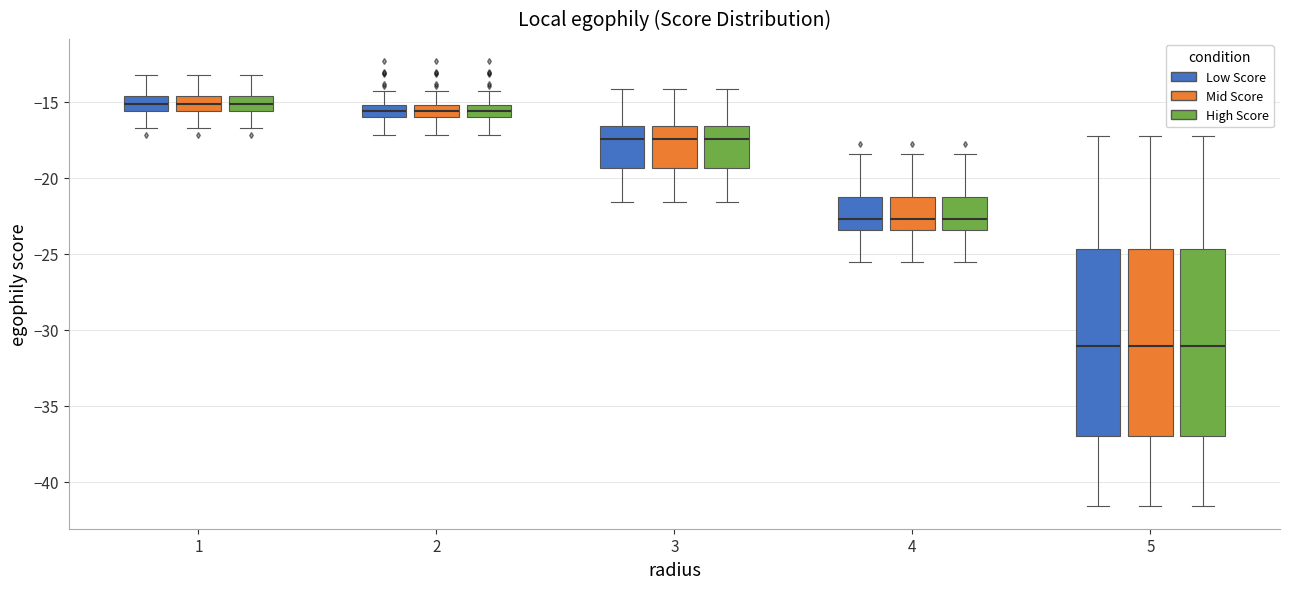

Reading left to right, transcribe this box plot: for each box, give where its median line is, the range the box spans, and where its two whiskers end, as read against the y-axis. The values are not printed on the chart, so give them approximately, as read against the axis.

1 (Low Score): median -15.0, box -15.5 to -14.5, whiskers -17.0 to -13.0
1 (Mid Score): median -15.0, box -15.5 to -14.5, whiskers -17.0 to -13.0
1 (High Score): median -15.0, box -15.5 to -14.5, whiskers -17.0 to -13.0
2 (Low Score): median -15.5, box -16.0 to -15.0, whiskers -17.0 to -14.5
2 (Mid Score): median -15.5, box -16.0 to -15.0, whiskers -17.0 to -14.5
2 (High Score): median -15.5, box -16.0 to -15.0, whiskers -17.0 to -14.5
3 (Low Score): median -17.5, box -19.5 to -16.5, whiskers -21.5 to -14.0
3 (Mid Score): median -17.5, box -19.5 to -16.5, whiskers -21.5 to -14.0
3 (High Score): median -17.5, box -19.5 to -16.5, whiskers -21.5 to -14.0
4 (Low Score): median -22.5, box -23.5 to -21.0, whiskers -25.5 to -18.5
4 (Mid Score): median -22.5, box -23.5 to -21.0, whiskers -25.5 to -18.5
4 (High Score): median -22.5, box -23.5 to -21.0, whiskers -25.5 to -18.5
5 (Low Score): median -31.0, box -37.0 to -24.5, whiskers -41.5 to -17.5
5 (Mid Score): median -31.0, box -37.0 to -24.5, whiskers -41.5 to -17.5
5 (High Score): median -31.0, box -37.0 to -24.5, whiskers -41.5 to -17.5